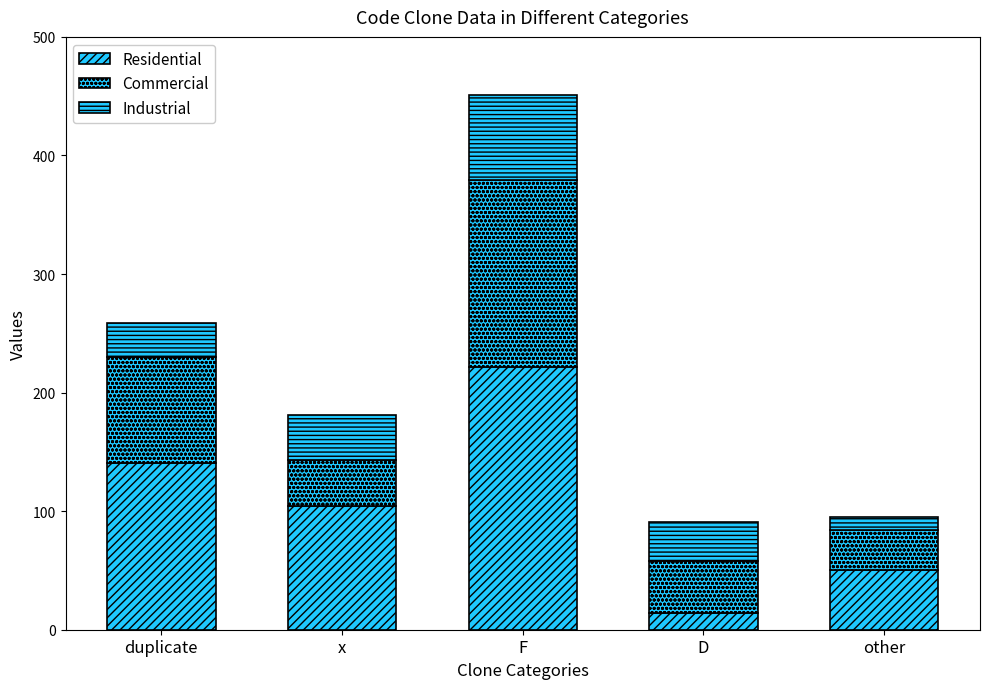

Are the bars grouped side by side (vs. stacked)?

No